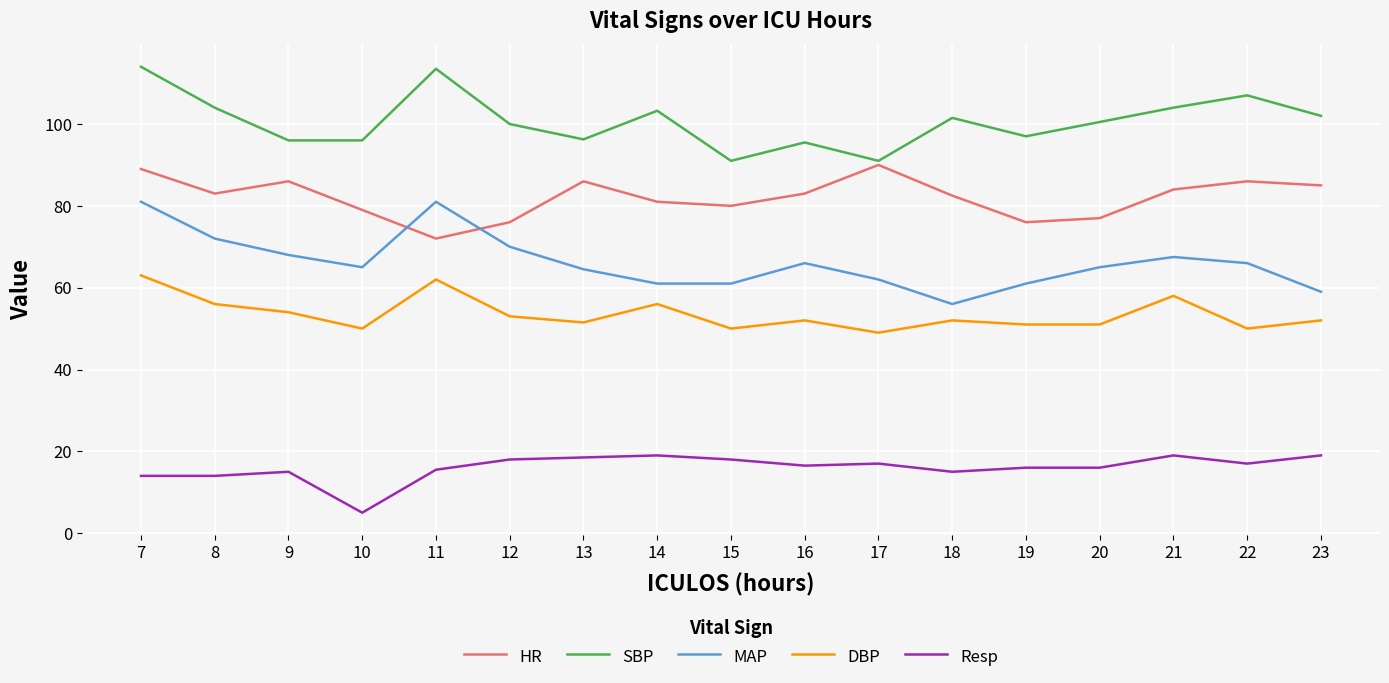

The Resp series shows 23.4 at 8. True or false?

False